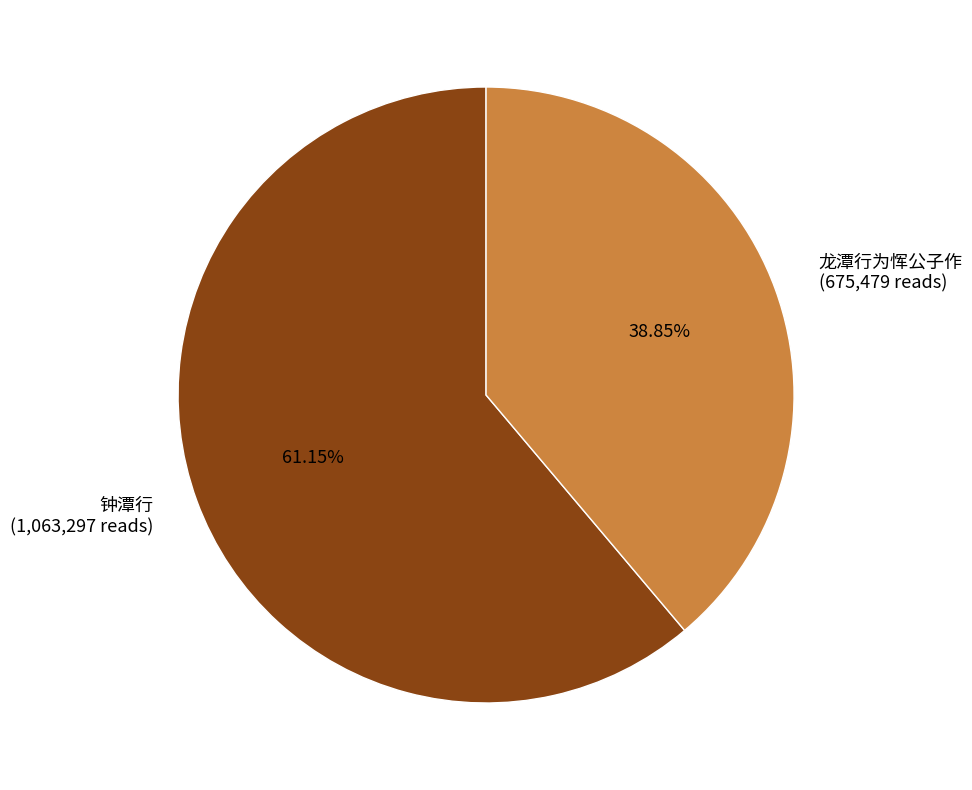

The 钟潭行 slice represents 74% of the pie. True or false?

False